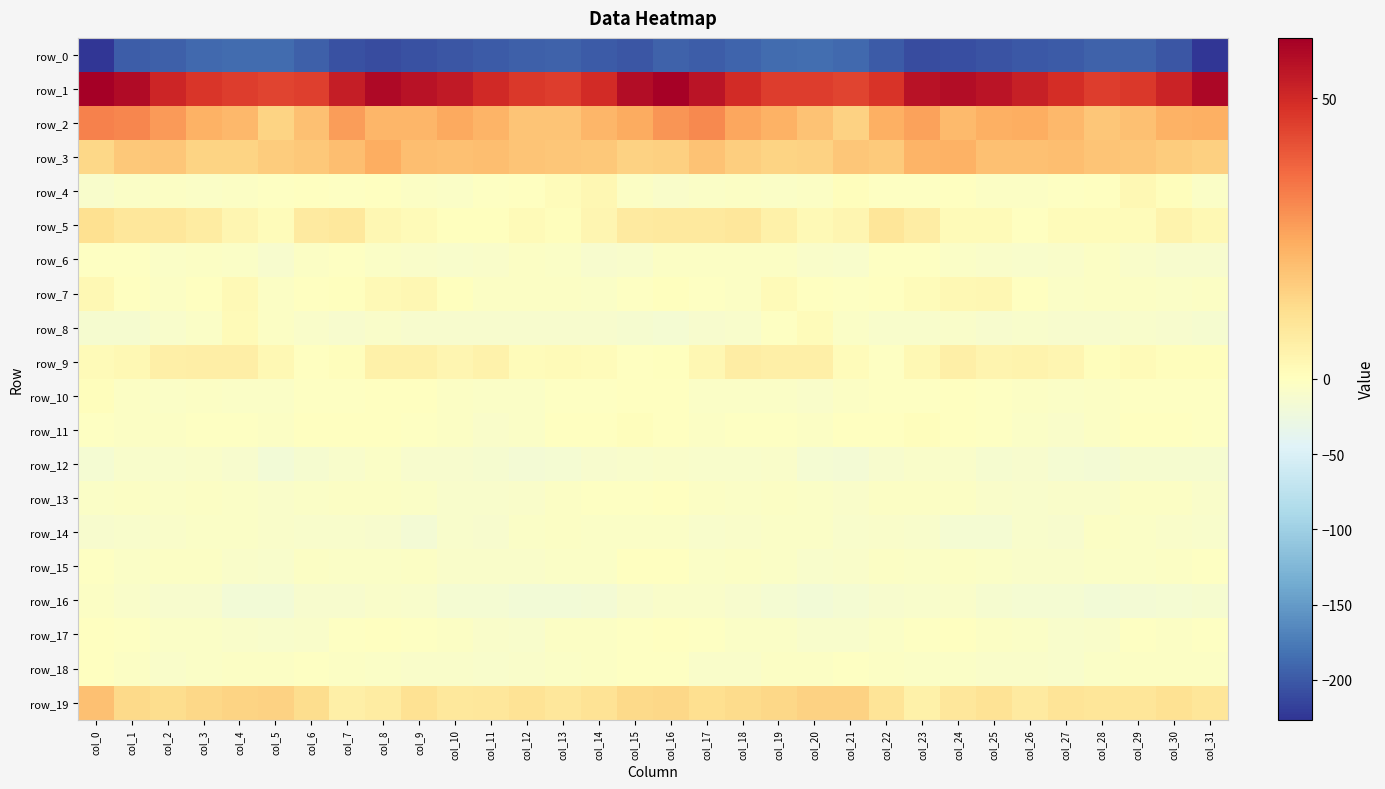

At which category is the sum across all series the highest?

col_16